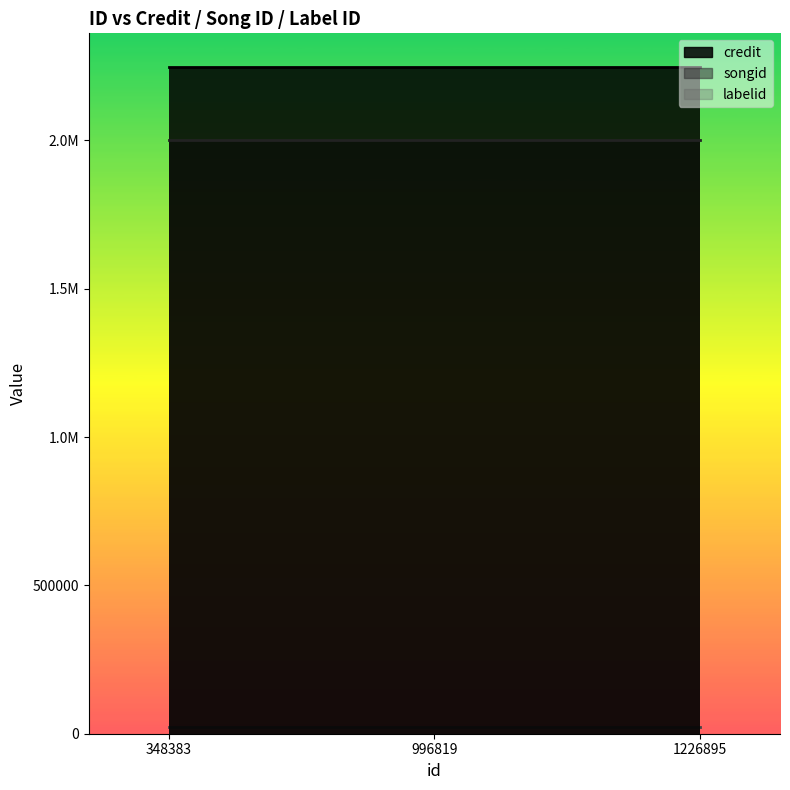

What is the value of the credit point at the 2nd from the left?

2248352